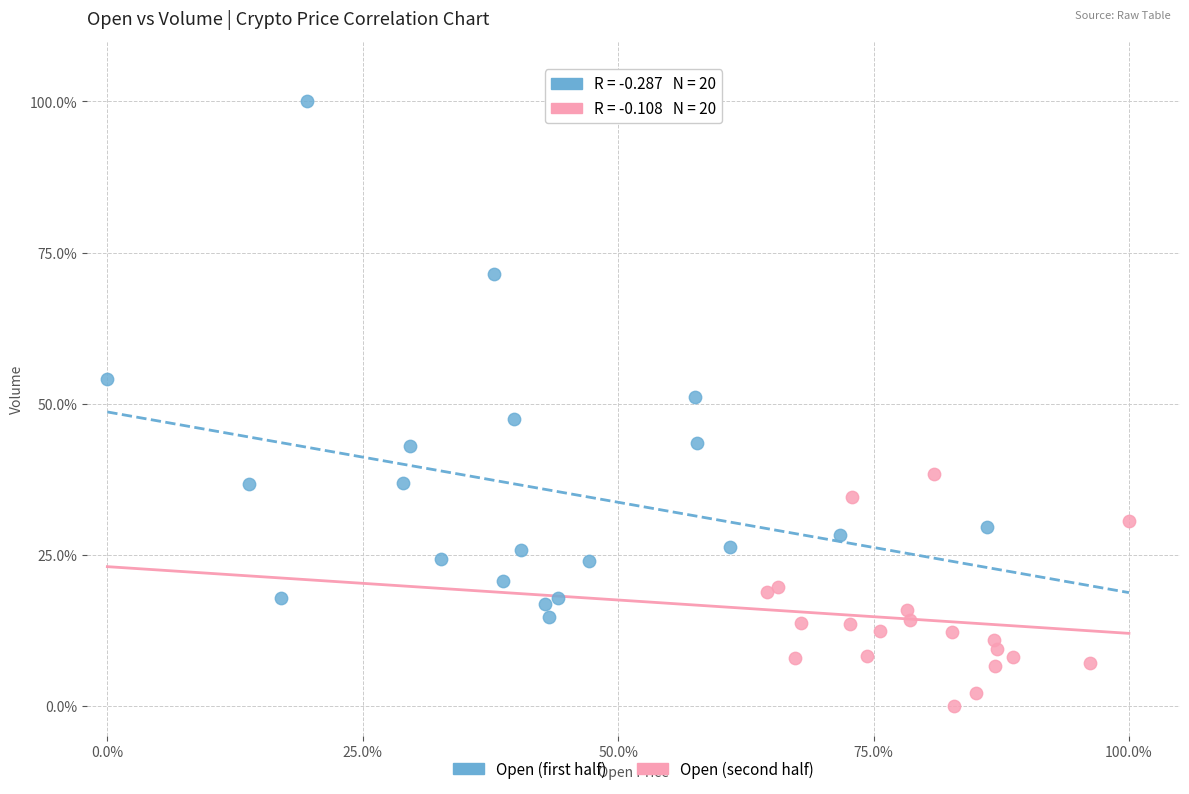

What are all the series names shown in the legend?

Open (first half), Open (second half)